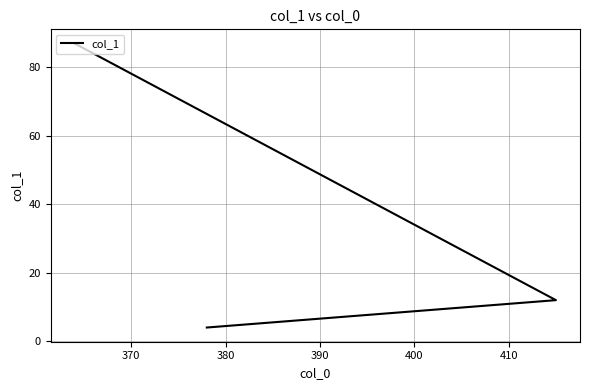

The chart shows a value of 31 at 380. True or false?

False